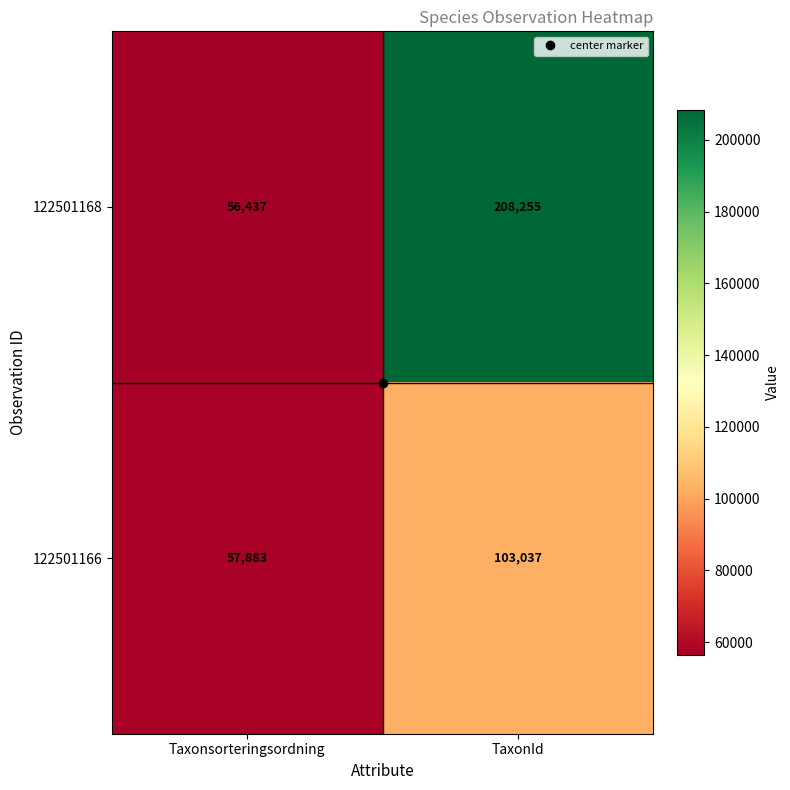

What is the difference between the 122501168 values at TaxonId and Taxonsorteringsordning?

151818